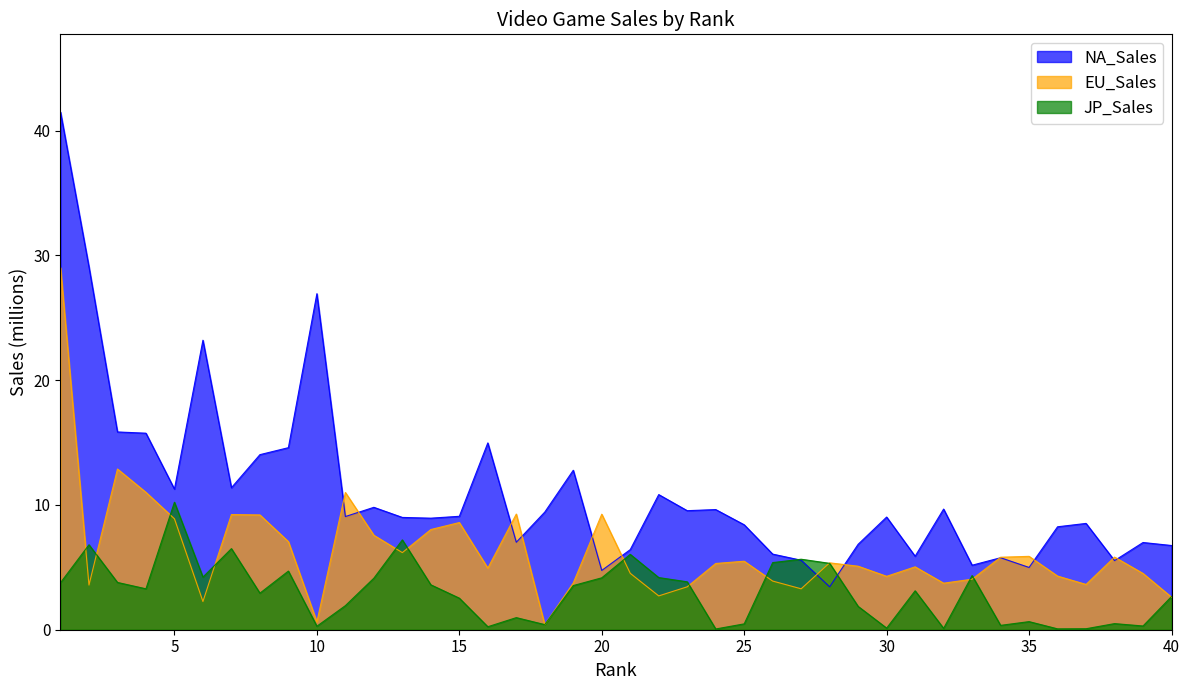

What is the sum of all NA_Sales values?

441.7